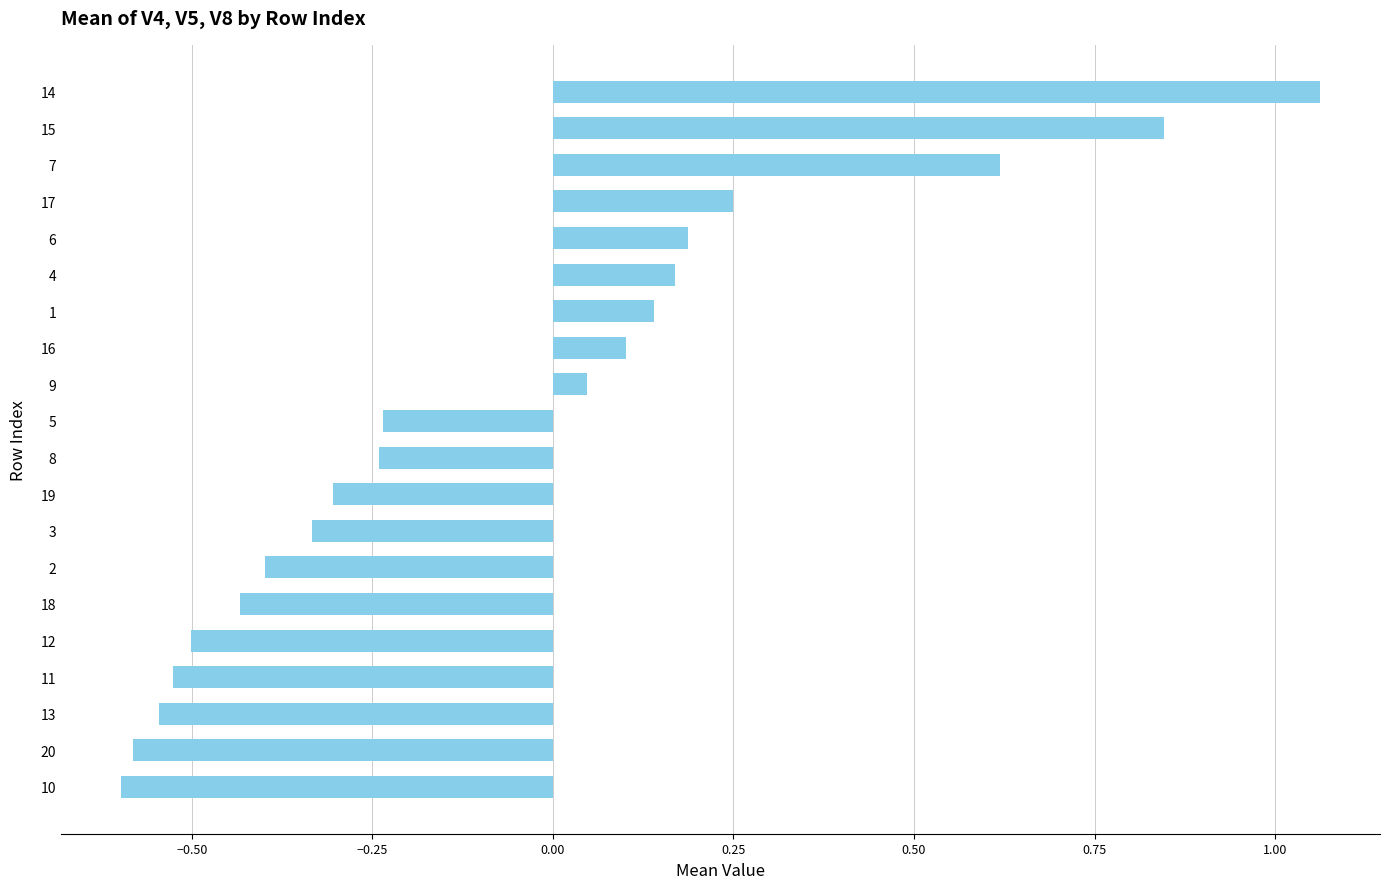

What is the sum of all values?

-1.3